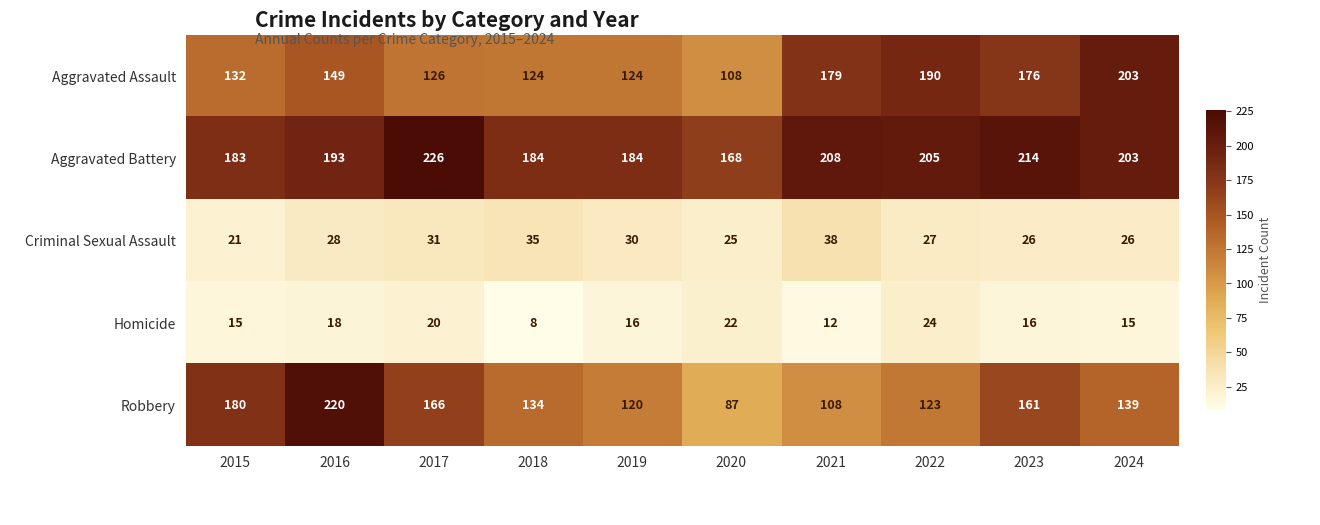

Which series has the largest total across all categories?

Aggravated Battery